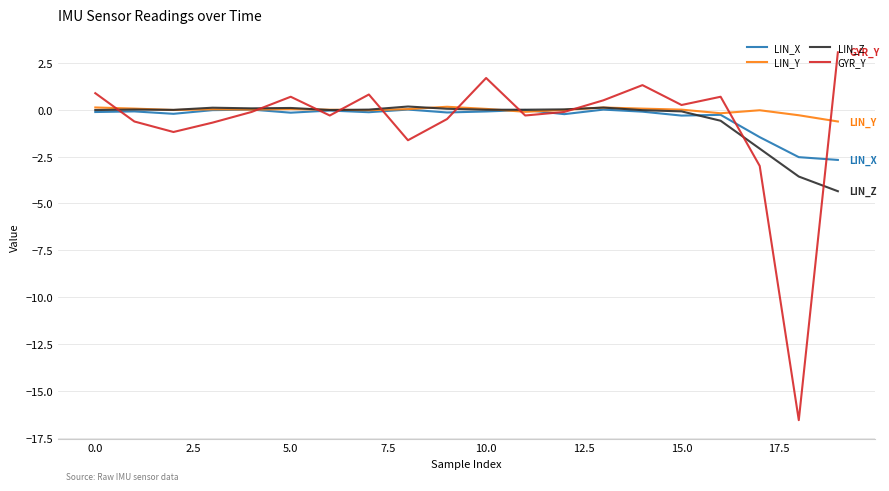

How many lines are shown in the chart?

4